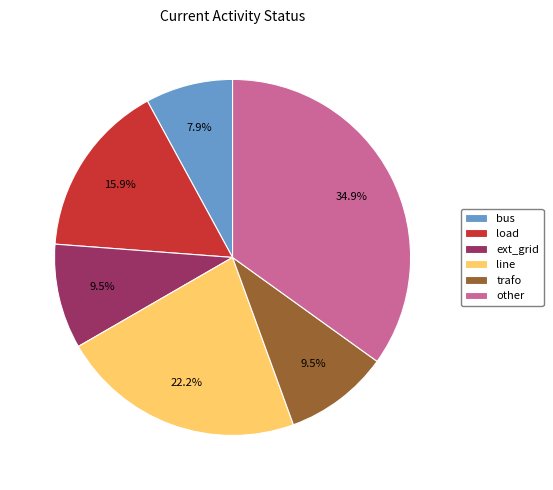

To the nearest percent, what is the combined percentage of ext_grid and load?

25%